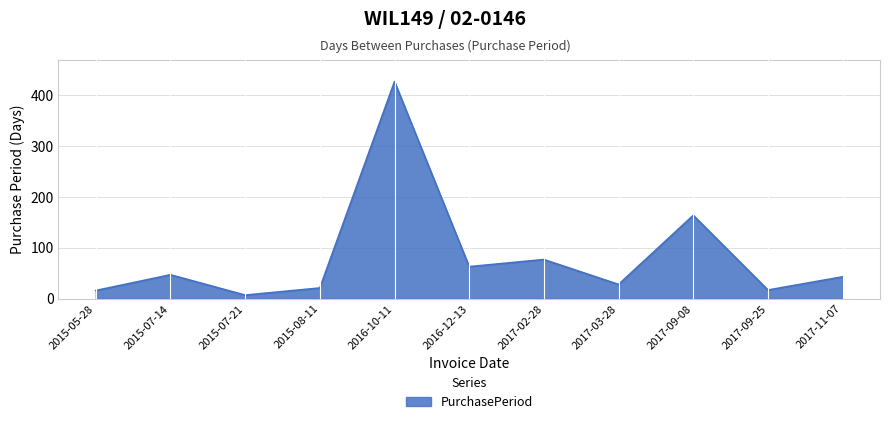

Which has a higher value, 2017-09-25 or 2017-09-08?

2017-09-08